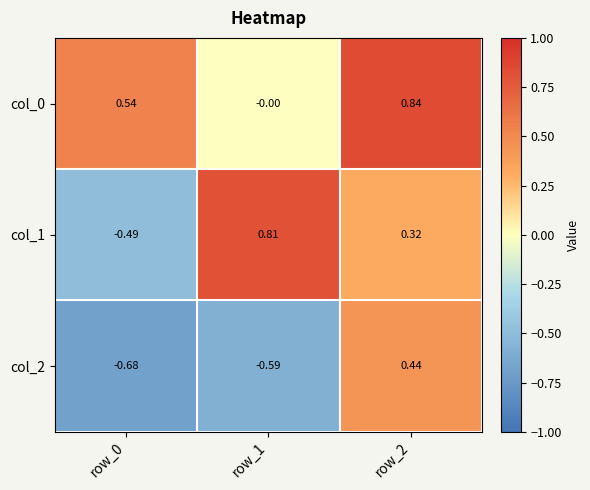

List the series in order of their overall mean, lowest first.

col_2, col_1, col_0